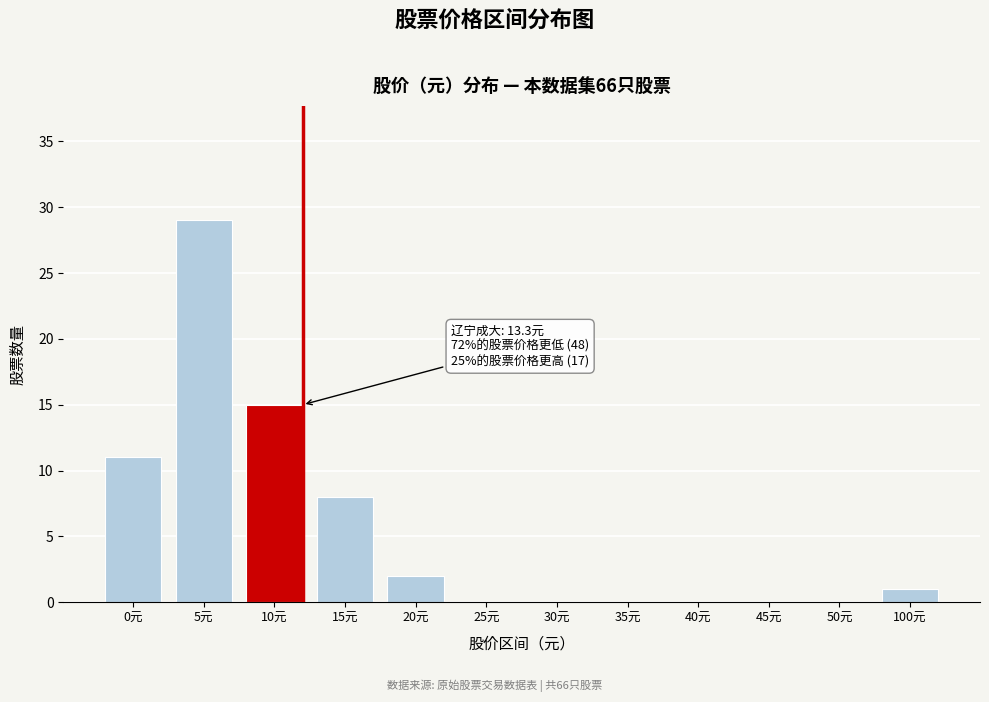

Reading left to right, what are all the values shown in this chart?

0元=11	5元=29	10元=15	15元=8	20元=2	25元=0	30元=0	35元=0	40元=0	45元=0	50元=0	100元=1